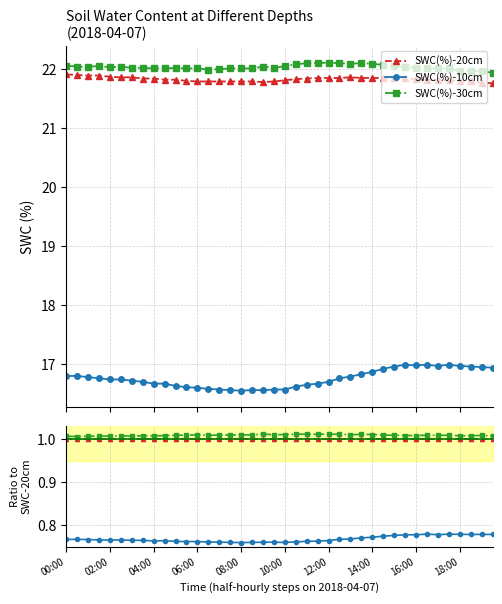

Is this an area chart (filled region under the line)?

No